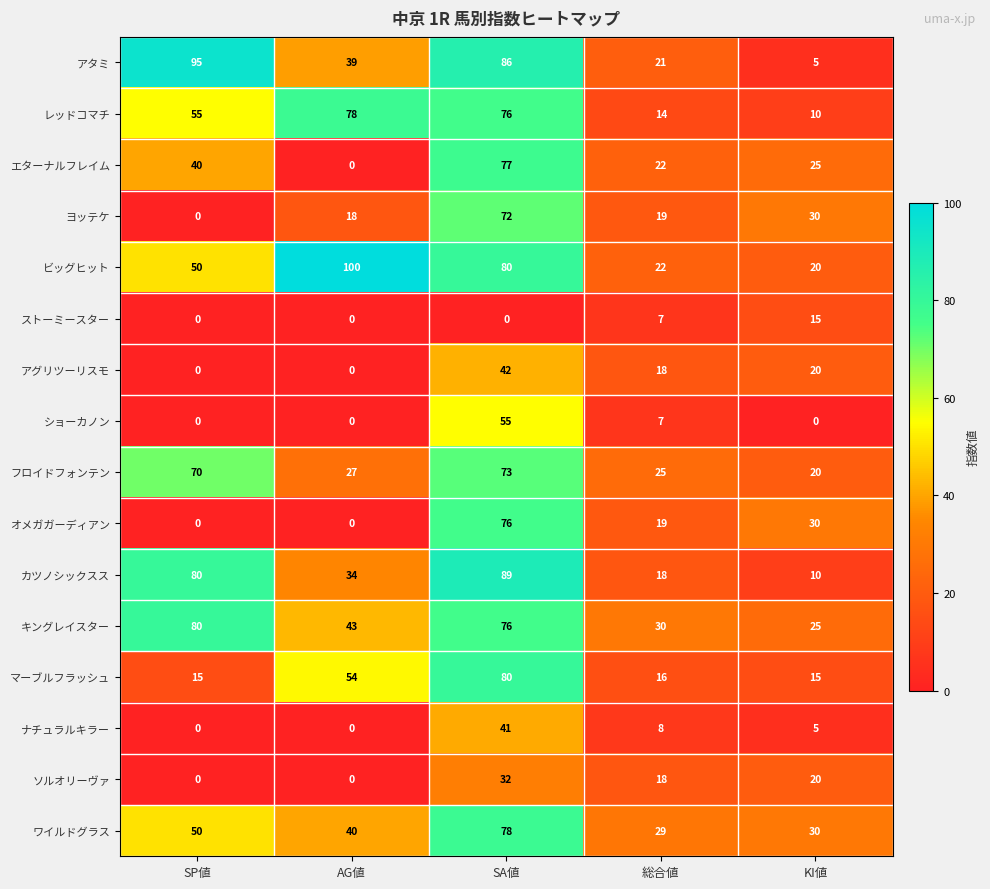

Which series has the largest total across all categories?

ビッグヒット